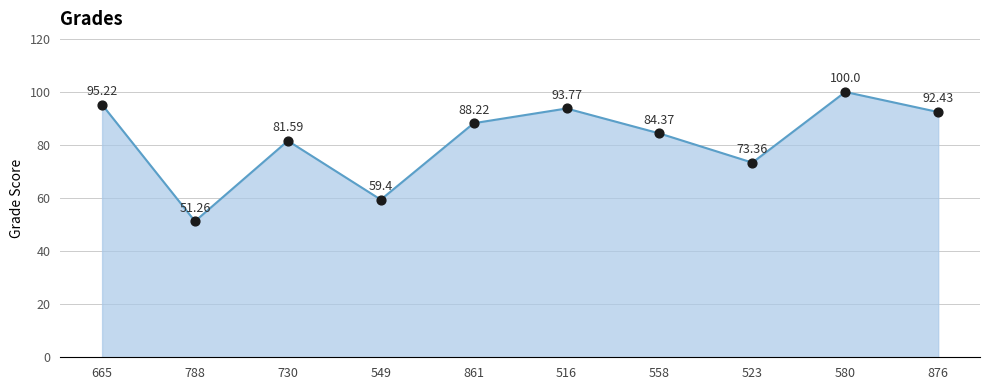

Approximately how many times larger is the value at 730 compared to 549?

1.4